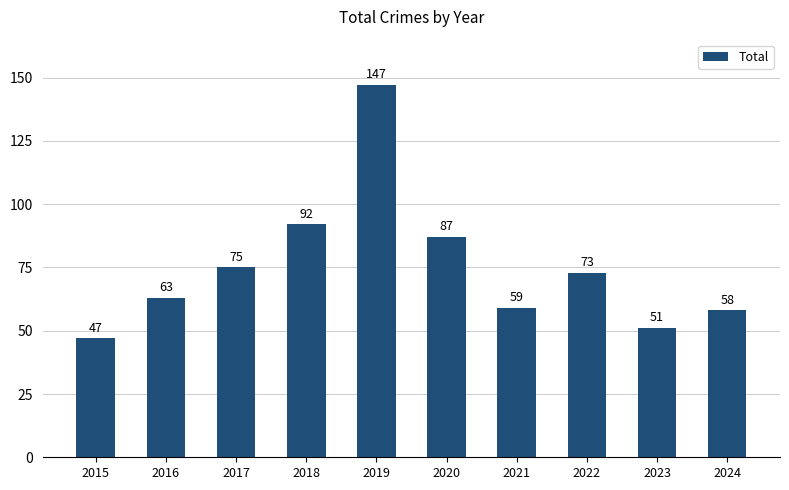

Where does the data first go above 73?

2017